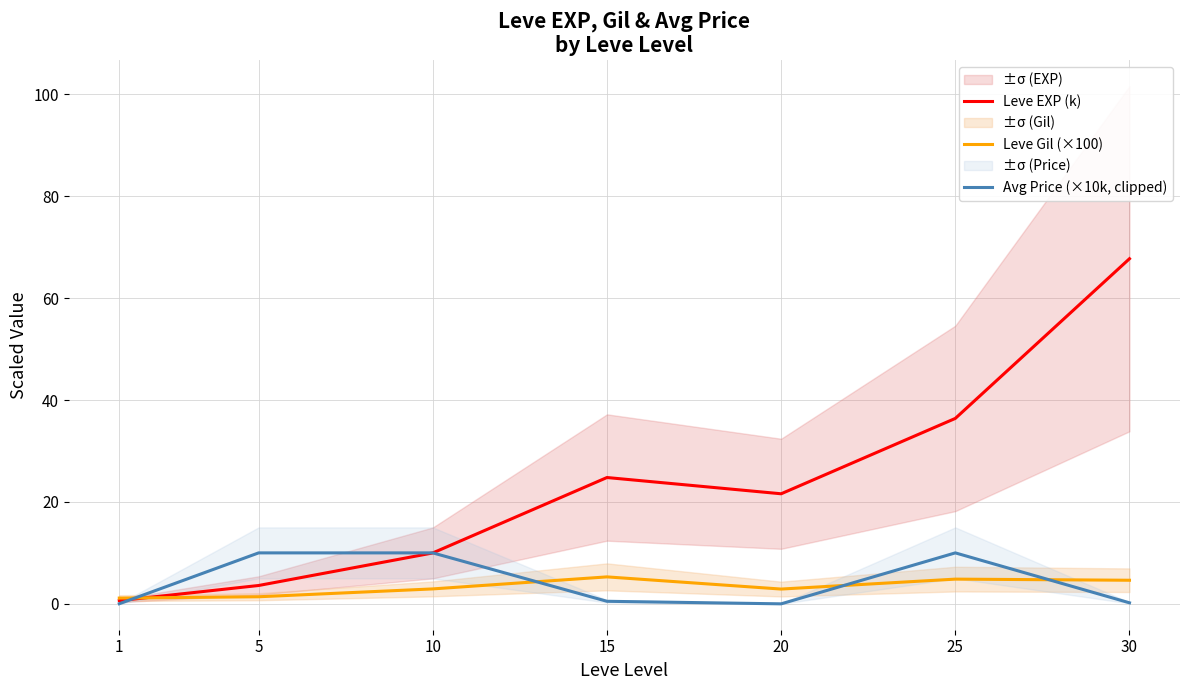

Does the chart have visible grid lines?

Yes